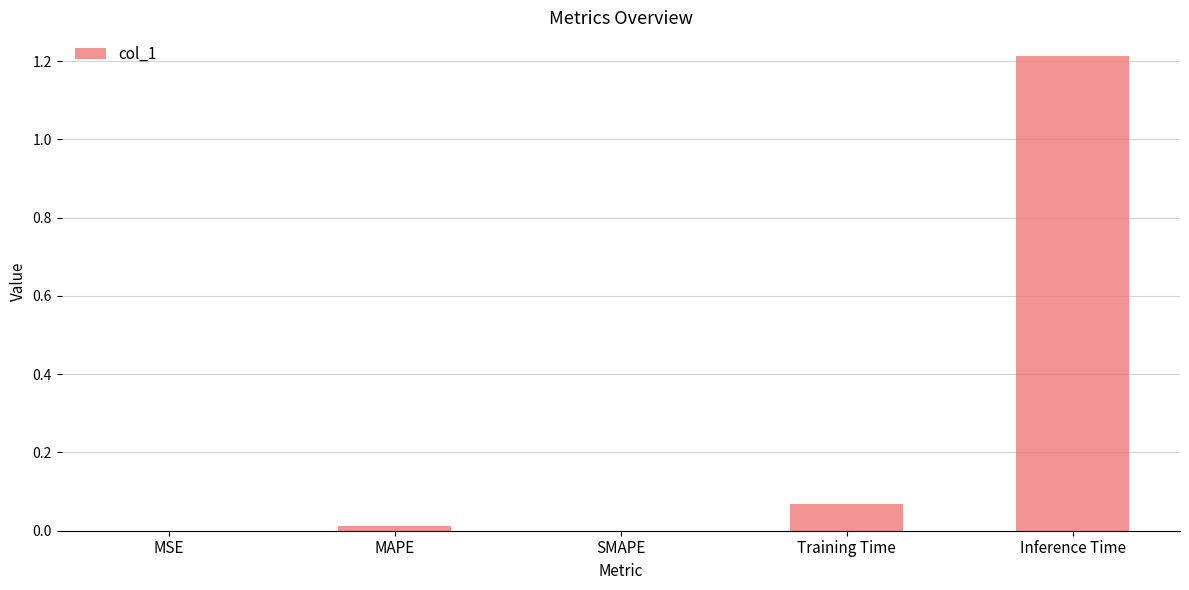

Which label corresponds to the largest value in the chart?

Inference Time